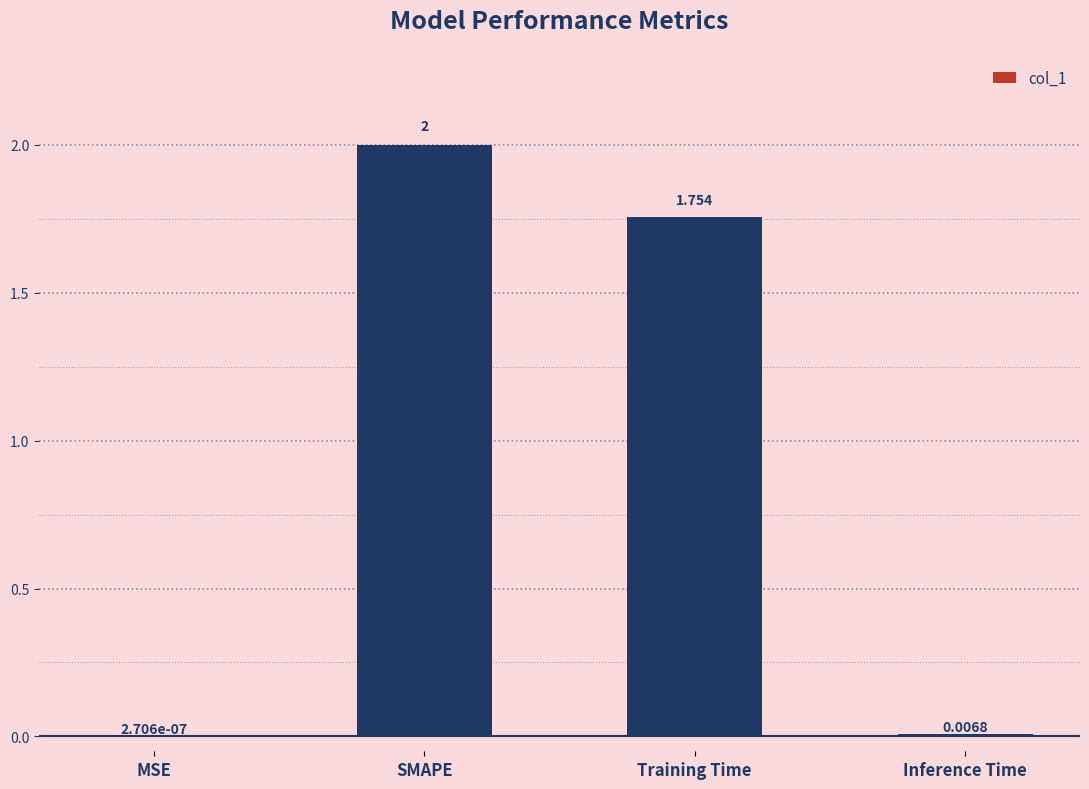

Between SMAPE and MSE, which is larger?

SMAPE